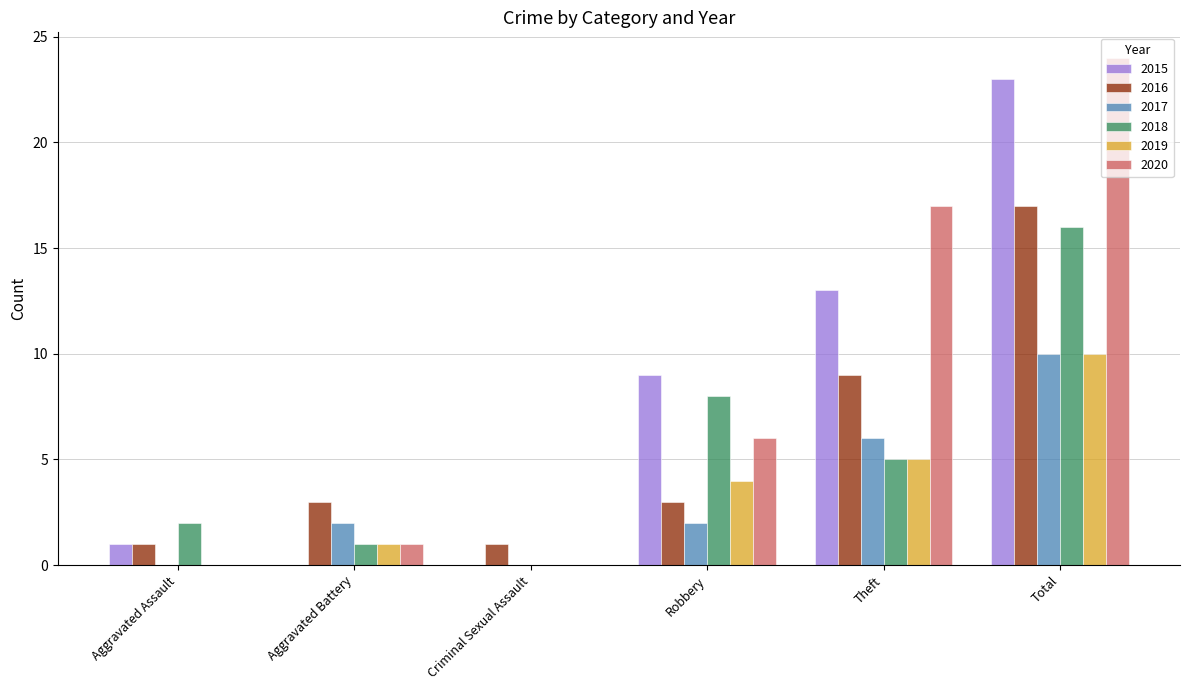

At which category is the sum across all series the highest?

Total